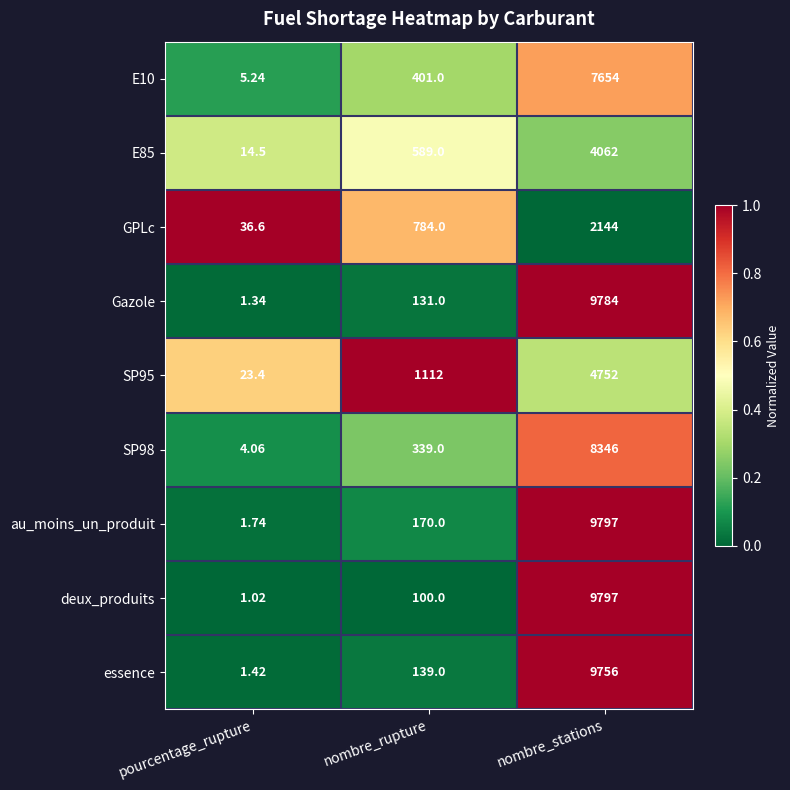

Is the value of E10 at nombre_rupture greater than the value of SP98 at pourcentage_rupture?

Yes